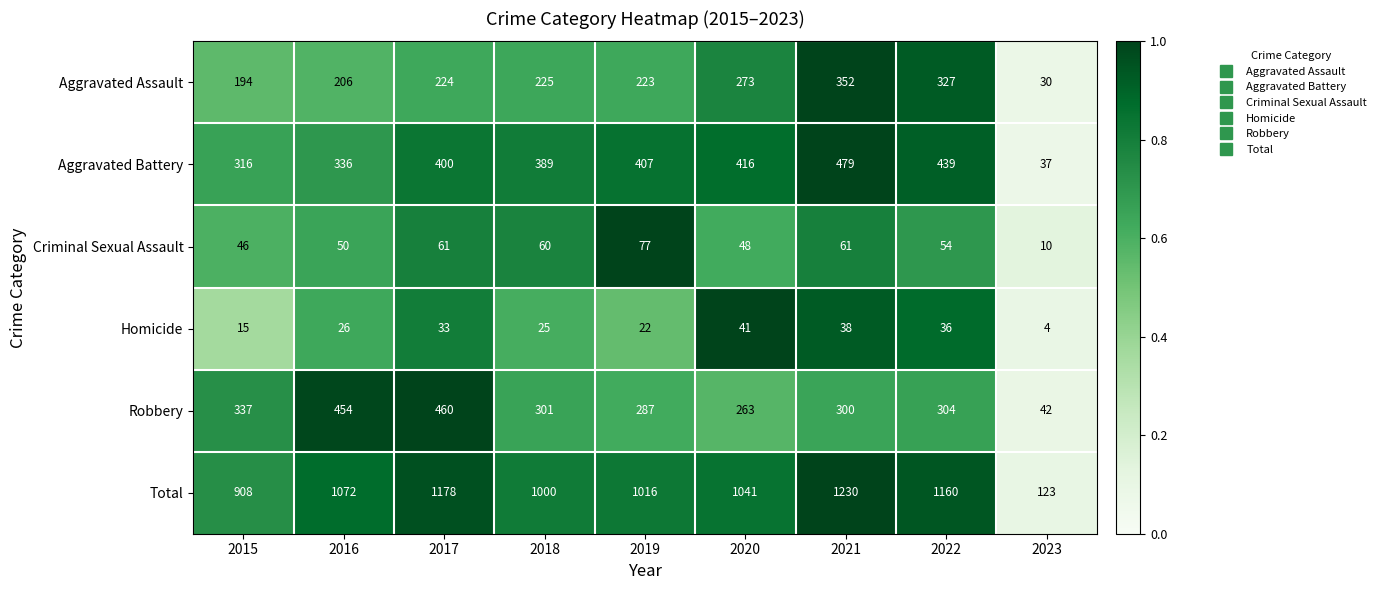

Which series has the largest total across all categories?

Total